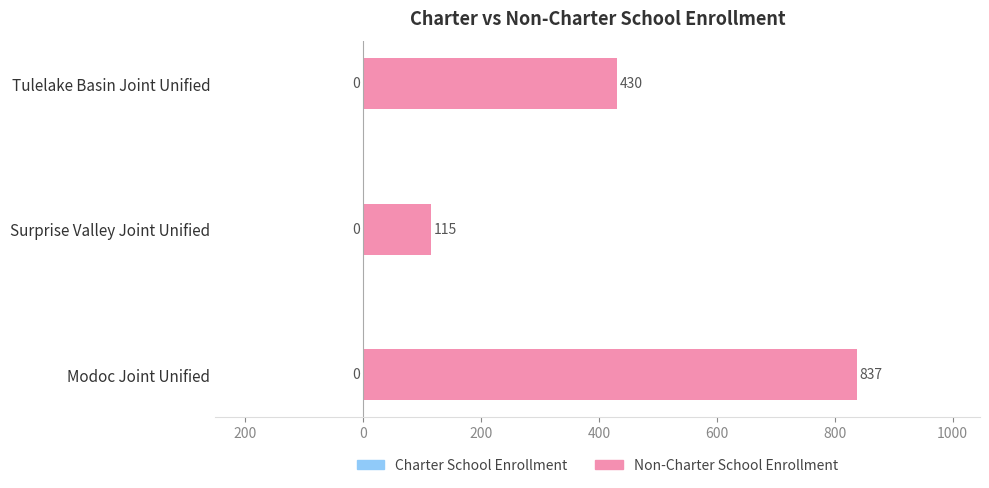

Does the chart contain any negative values?

No